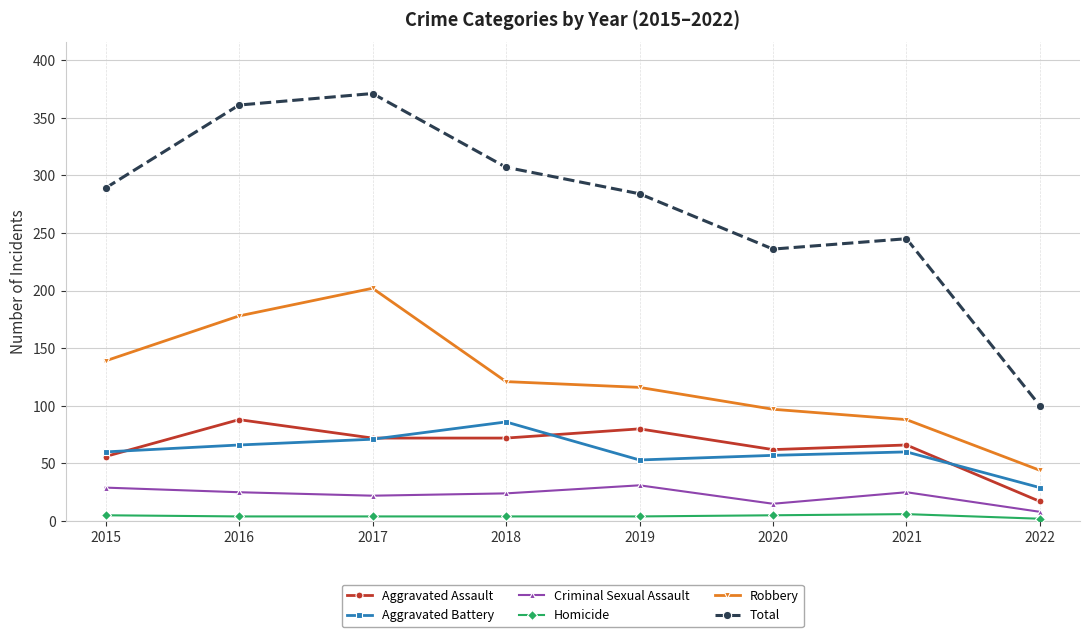

Which series changed the most between 2019 and 2020?

Total